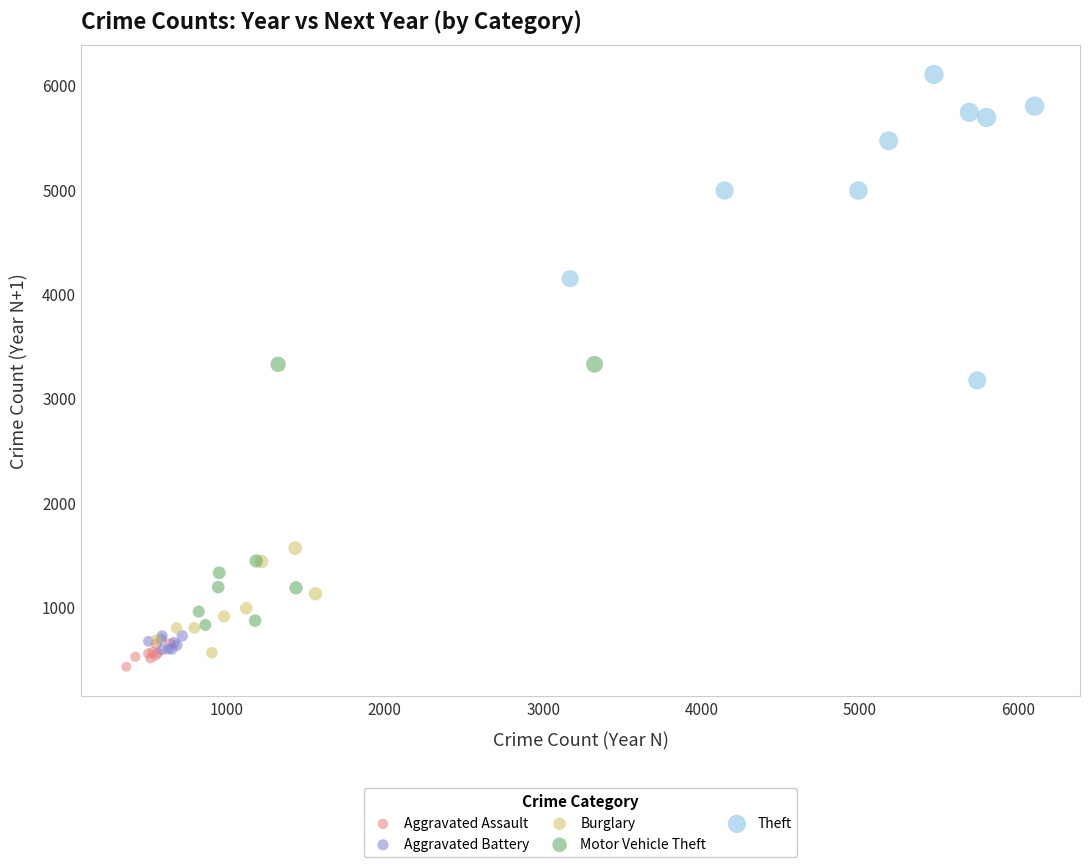

Which series contains the highest Y value?

Theft